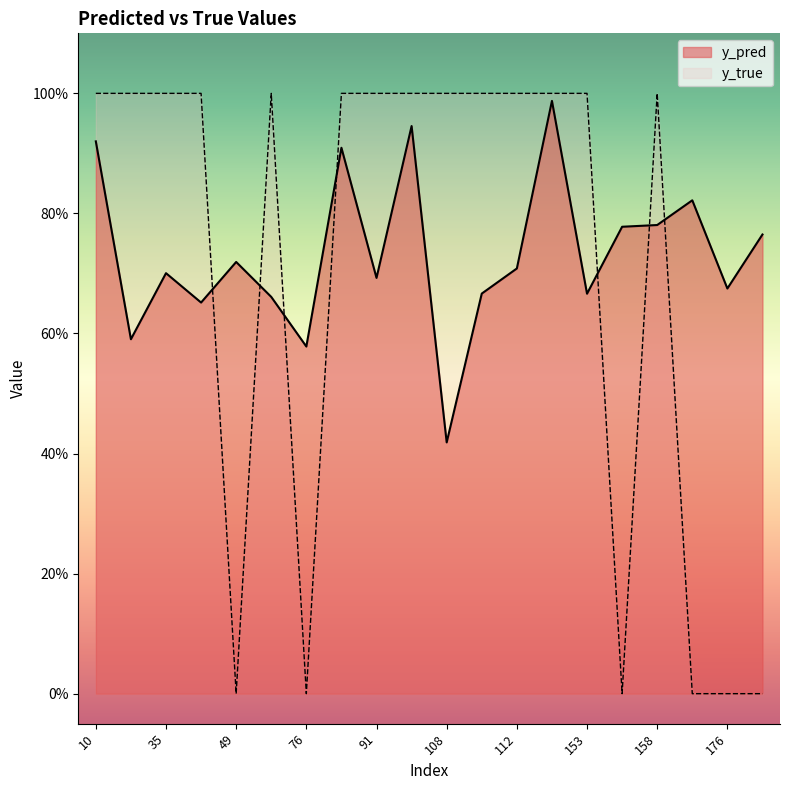

What are all the series names shown in the legend?

y_pred, y_true